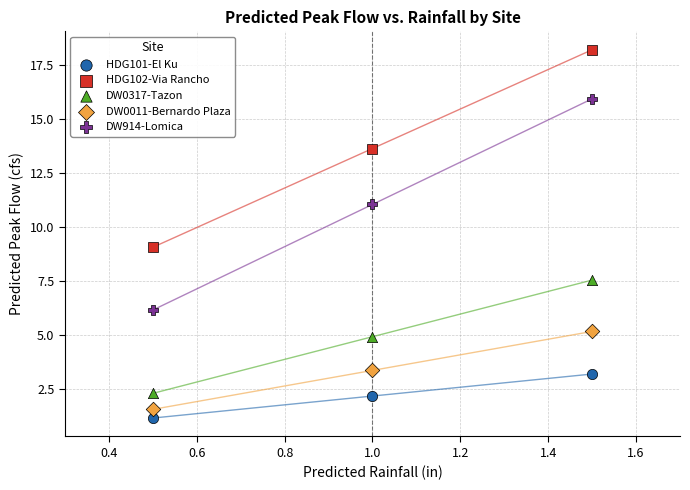

What are all the series names shown in the legend?

HDG101-El Ku, HDG102-Via Rancho, DW0317-Tazon, DW0011-Bernardo Plaza, DW914-Lomica